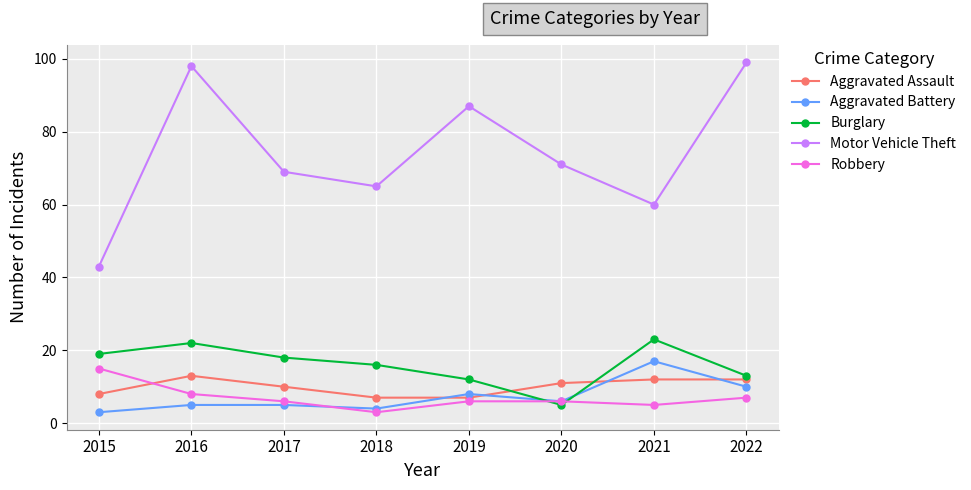

The value of Aggravated Assault at 2018 is 7. True or false?

True